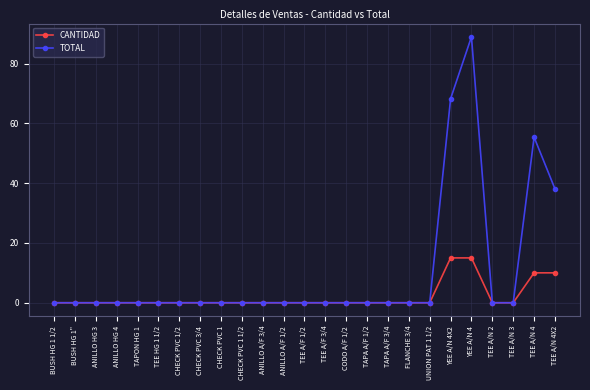

Rank the series by their maximum value, from highest to lowest.

TOTAL, CANTIDAD